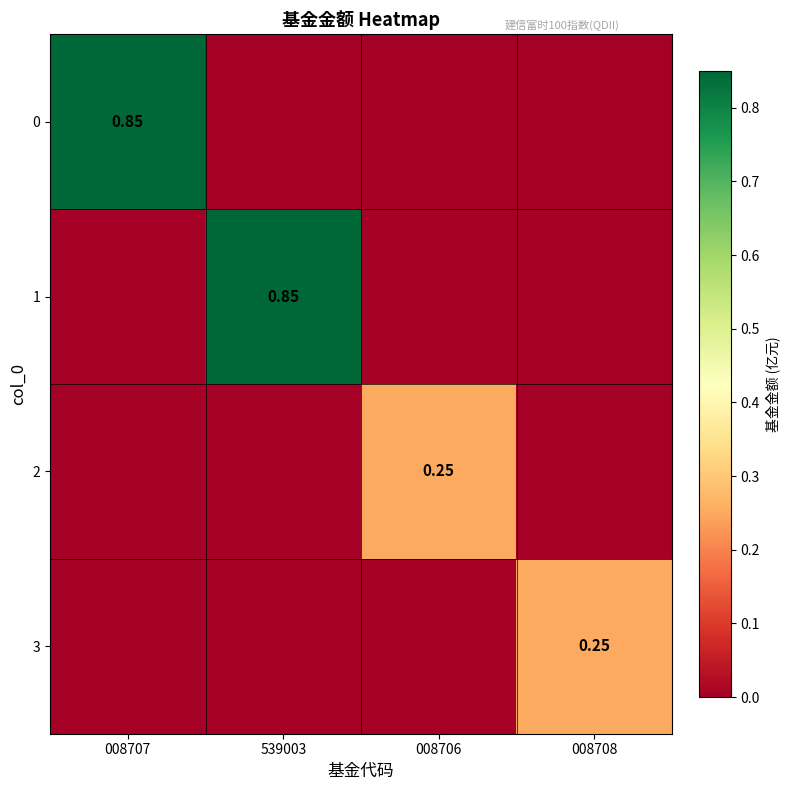

The value of 3 at 539003 is -0.1. True or false?

False